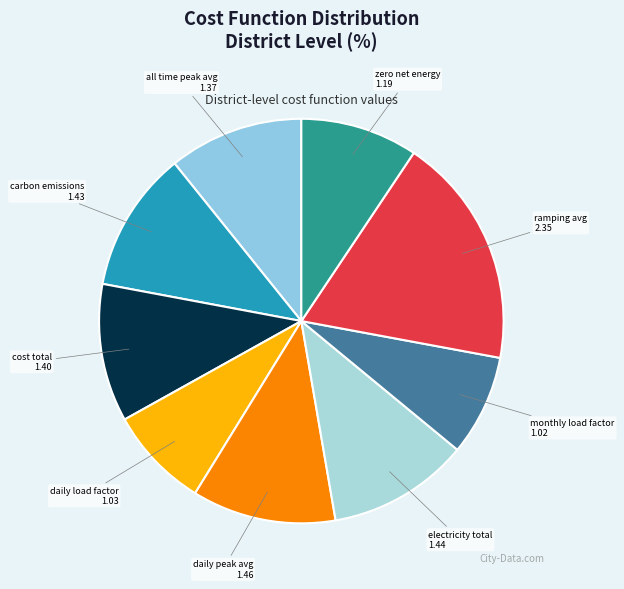

How many segments does this pie chart have?

9